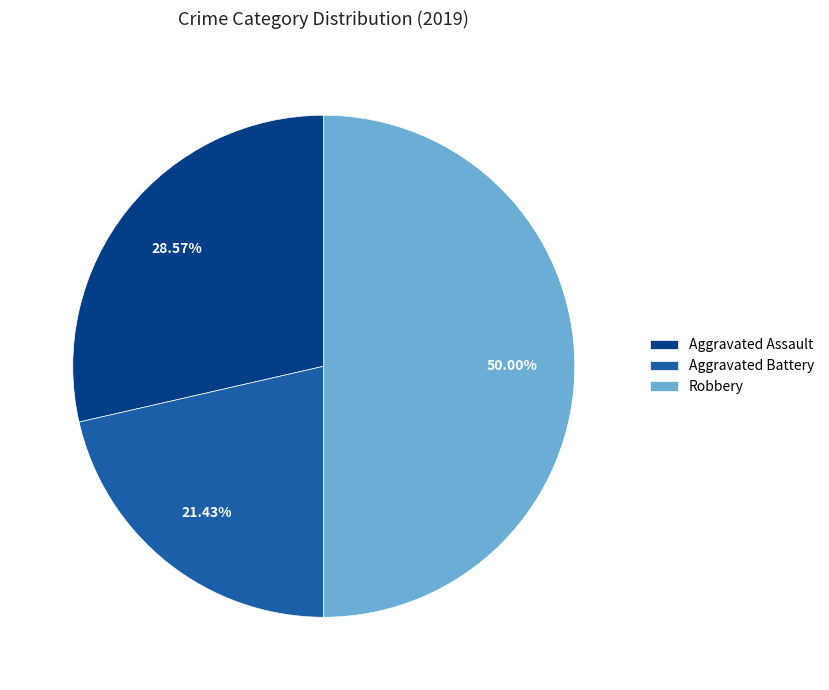

What is the smallest slice in the pie chart?

Aggravated Battery